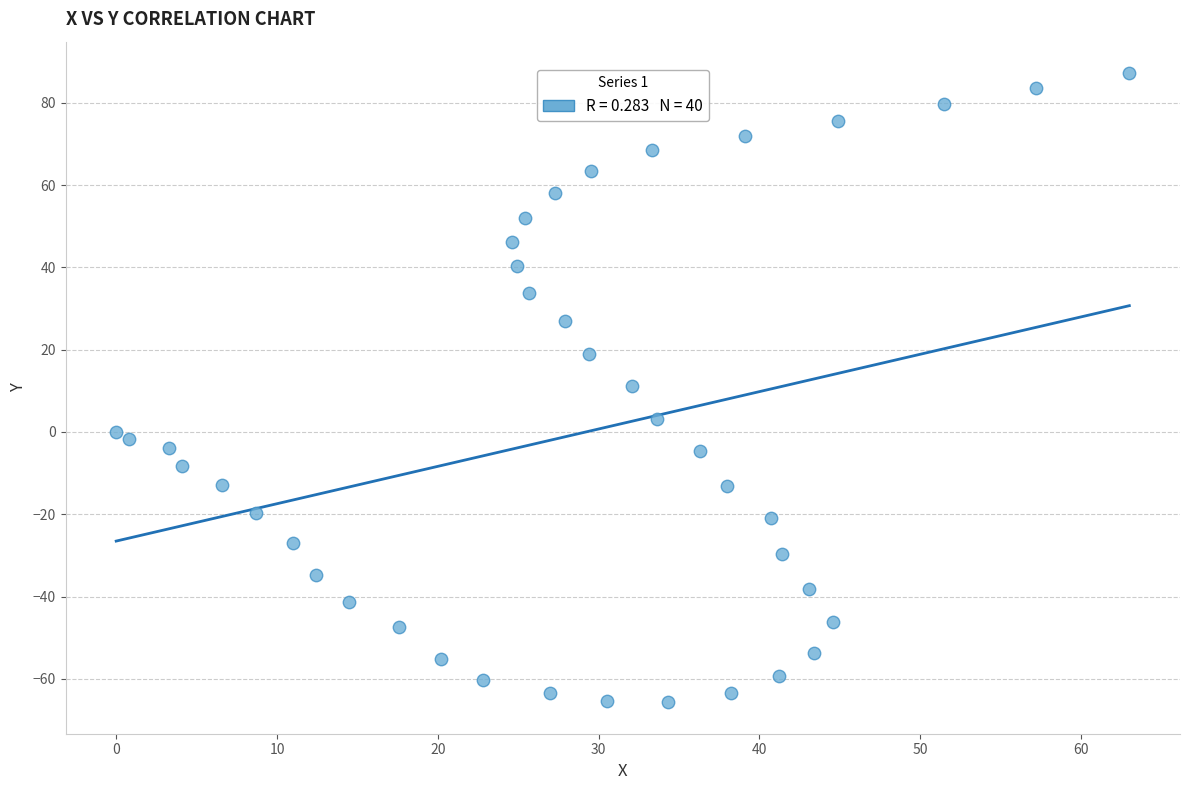

What is the range of X values (max minus min)?

63.0